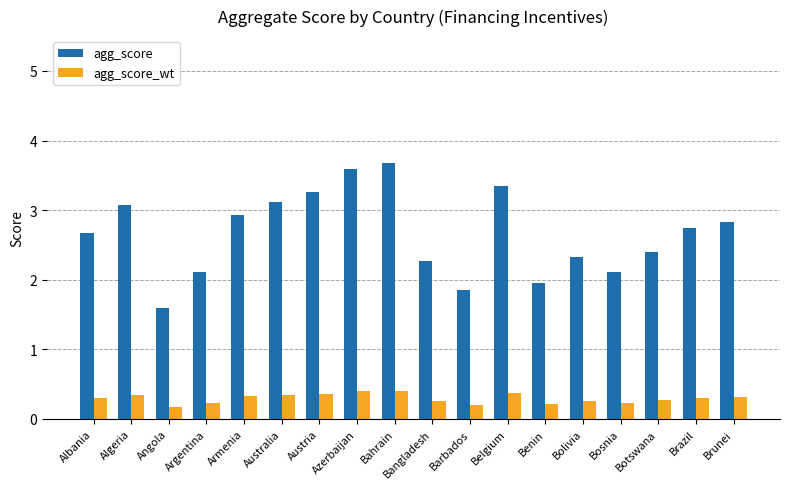

Does the chart contain any negative values?

No